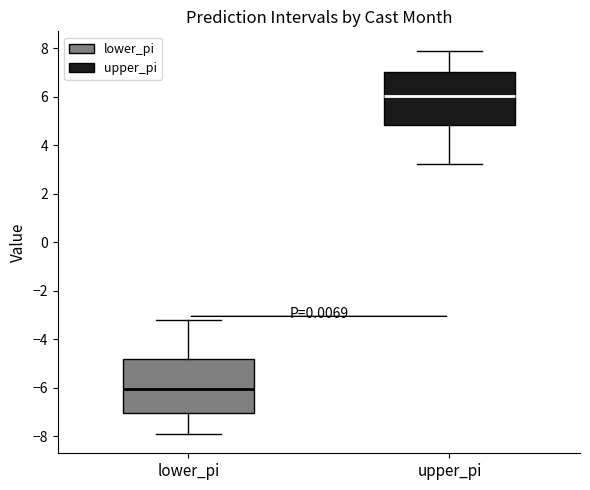

Where does the median line of the box for upper_pi sit on the y-axis? The values are not printed on the chart, so give them approximately, as read against the axis.

6.0